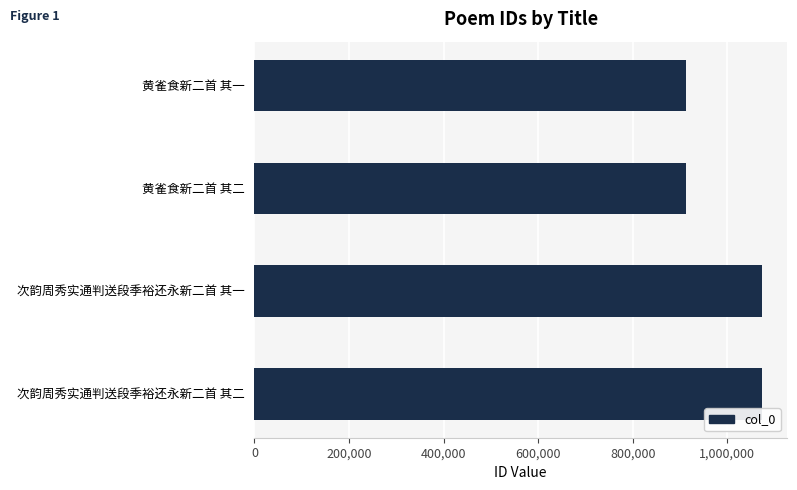

Is it true that the value at 次韵周秀实通判送段季裕还永新二首 其二 is 1072656?

True